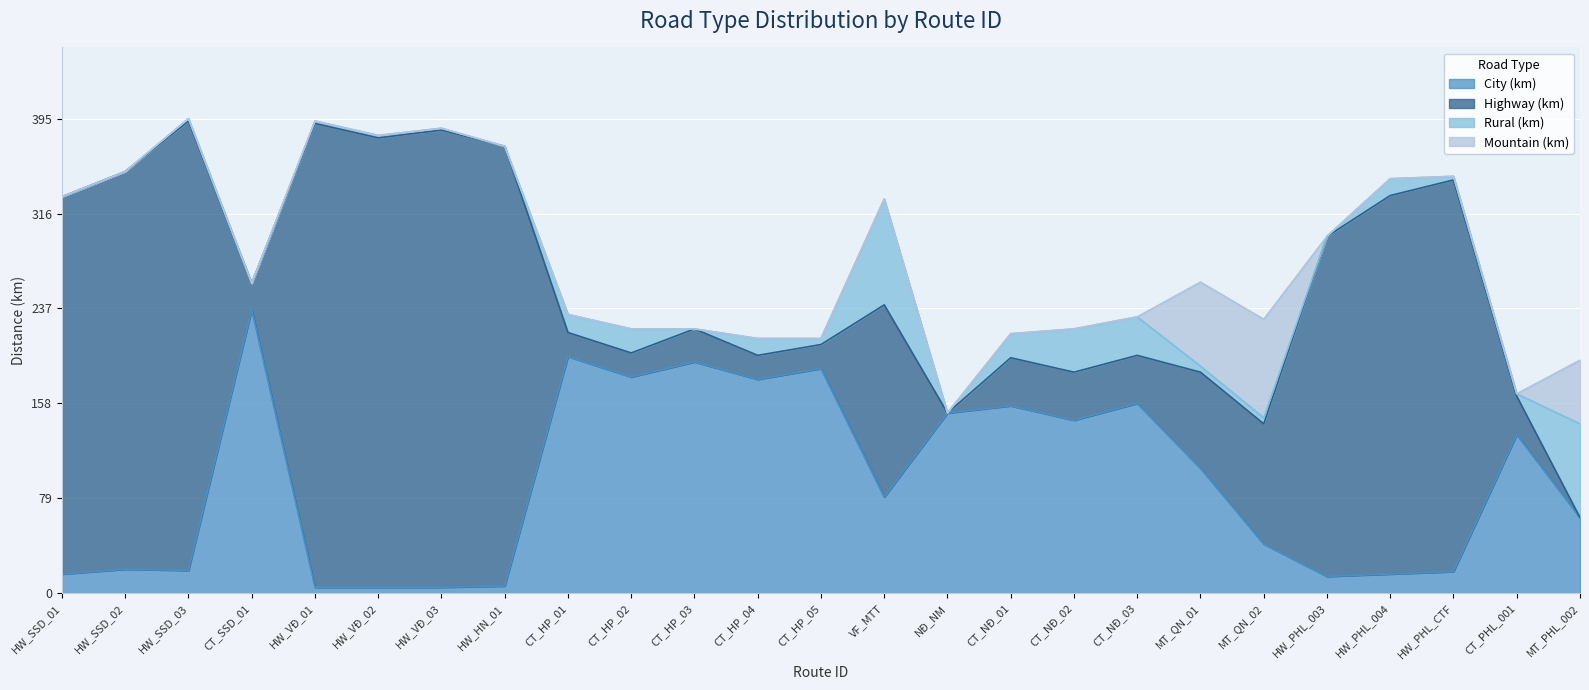

Reading left to right, list all the values displayed in this chart.

City (km): HW_SSD_01=16.0	HW_SSD_02=20.0	HW_SSD_03=19.0	CT_SSD_01=236.0	HW_VĐ_01=5.0	HW_VĐ_02=5.0	HW_VĐ_03=5.0	HW_HN_01=6.0	CT_HP_01=197.0	CT_HP_02=180.0	CT_HP_03=192.5	CT_HP_04=178.0	CT_HP_05=187.0	VF_MTT=80.0	NĐ_NM=150.0	CT_NĐ_01=156.0	CT_NĐ_02=144.0	CT_NĐ_03=158.0	MT_QN_01=104.0	MT_QN_02=41.0	HW_PHL_003=14.0	HW_PHL_004=16.0	HW_PHL_CTF=18.0	CT_PHL_001=132.0	MT_PHL_002=63.0
Highway (km): HW_SSD_01=314.0	HW_SSD_02=331.0	HW_SSD_03=374.0	CT_SSD_01=22.0	HW_VĐ_01=386.0	HW_VĐ_02=374.0	HW_VĐ_03=380.5	HW_HN_01=366.0	CT_HP_01=20.0	CT_HP_02=20.0	CT_HP_03=27.5	CT_HP_04=20.0	CT_HP_05=20.0	VF_MTT=160.0	NĐ_NM=0.0	CT_NĐ_01=40.0	CT_NĐ_02=40.0	CT_NĐ_03=40.0	MT_QN_01=80.0	MT_QN_02=100.0	HW_PHL_003=283.0	HW_PHL_004=315.0	HW_PHL_CTF=326.0	CT_PHL_001=32.0	MT_PHL_002=0.0
Rural (km): HW_SSD_01=0.0	HW_SSD_02=0.0	HW_SSD_03=2.0	CT_SSD_01=0.0	HW_VĐ_01=2.0	HW_VĐ_02=2.0	HW_VĐ_03=1.5	HW_HN_01=0.0	CT_HP_01=15.0	CT_HP_02=20.0	CT_HP_03=0.0	CT_HP_04=14.0	CT_HP_05=5.0	VF_MTT=88.0	NĐ_NM=0.0	CT_NĐ_01=20.0	CT_NĐ_02=36.0	CT_NĐ_03=32.0	MT_QN_01=5.0	MT_QN_02=5.0	HW_PHL_003=0.1	HW_PHL_004=14.0	HW_PHL_CTF=3.0	CT_PHL_001=2.0	MT_PHL_002=78.0
Mountain (km): HW_SSD_01=0.0	HW_SSD_02=0.0	HW_SSD_03=0.0	CT_SSD_01=0.0	HW_VĐ_01=0.0	HW_VĐ_02=0.0	HW_VĐ_03=0.0	HW_HN_01=0.0	CT_HP_01=0.0	CT_HP_02=0.0	CT_HP_03=0.0	CT_HP_04=0.0	CT_HP_05=0.0	VF_MTT=0.0	NĐ_NM=0.0	CT_NĐ_01=0.0	CT_NĐ_02=0.0	CT_NĐ_03=0.0	MT_QN_01=70.0	MT_QN_02=82.0	HW_PHL_003=0.0	HW_PHL_004=0.0	HW_PHL_CTF=0.0	CT_PHL_001=0.0	MT_PHL_002=53.0